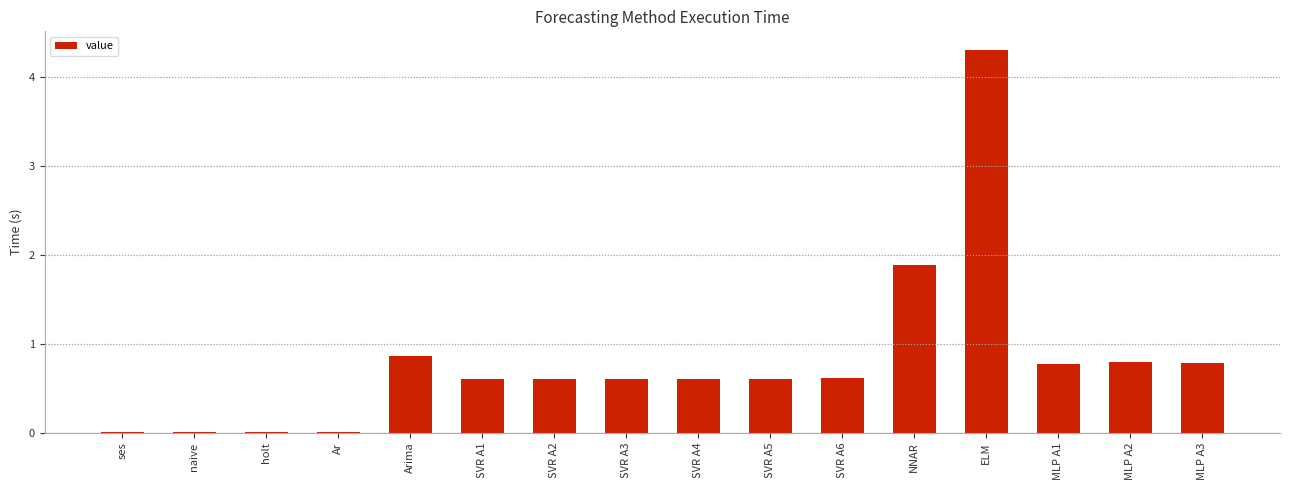

At which label is the value closest to 2?

NNAR